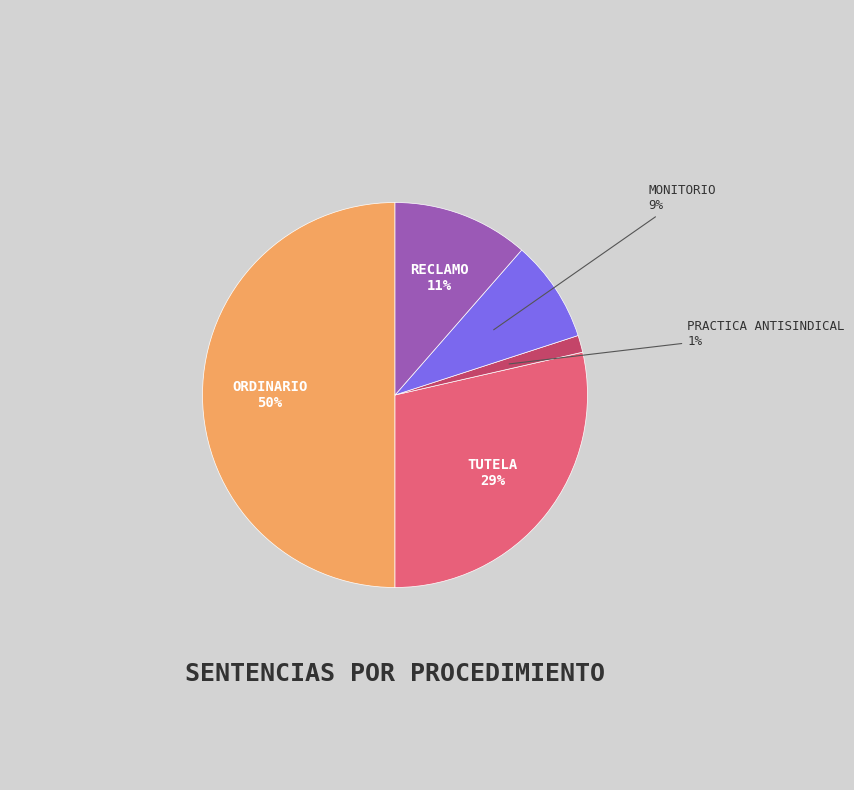

To the nearest percent, what is the average slice percentage?

20%